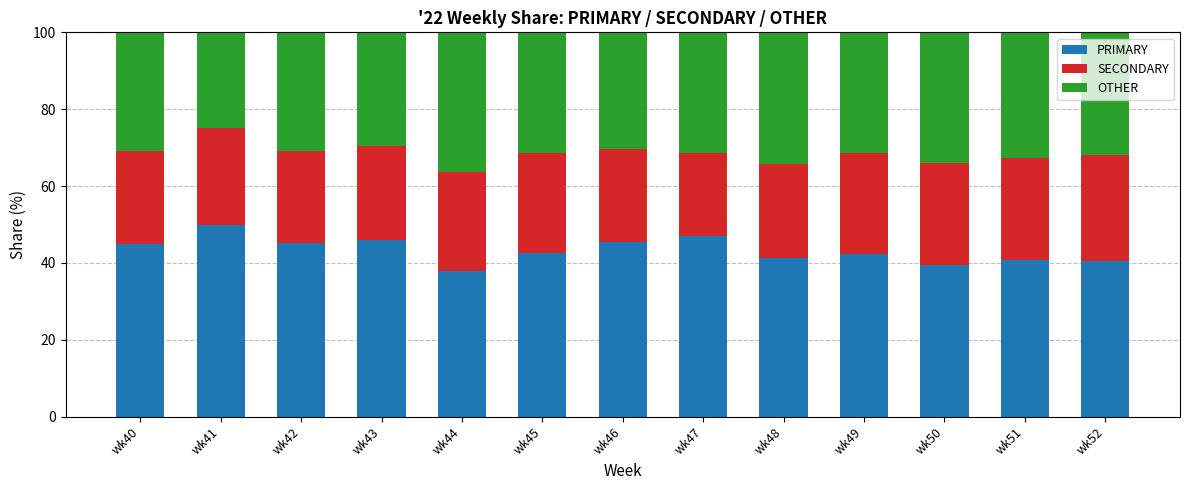

Are the bars horizontal?

No